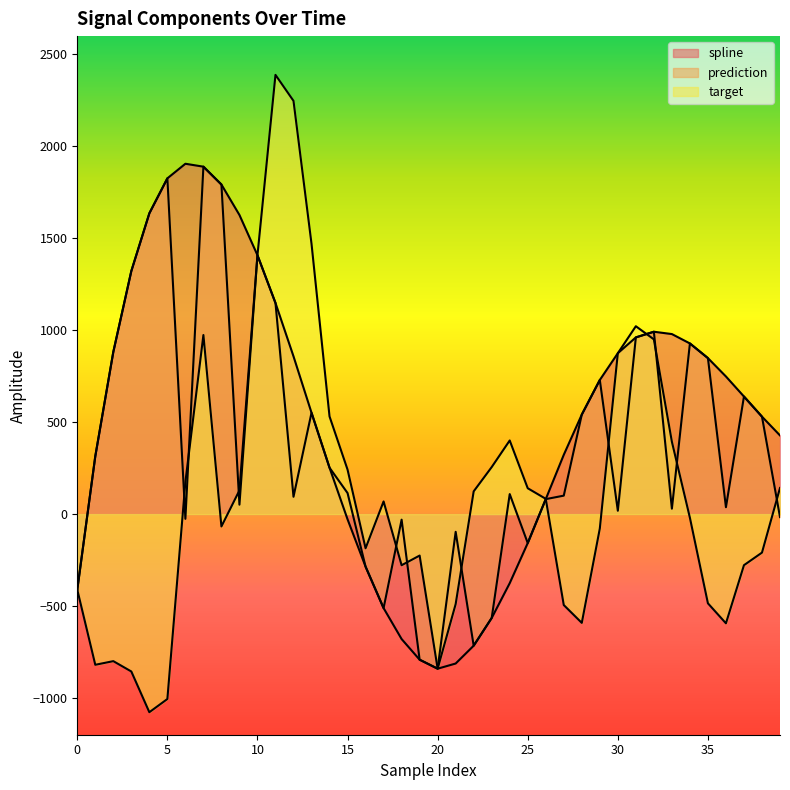

Which series changed the most between 3 and 5?

spline